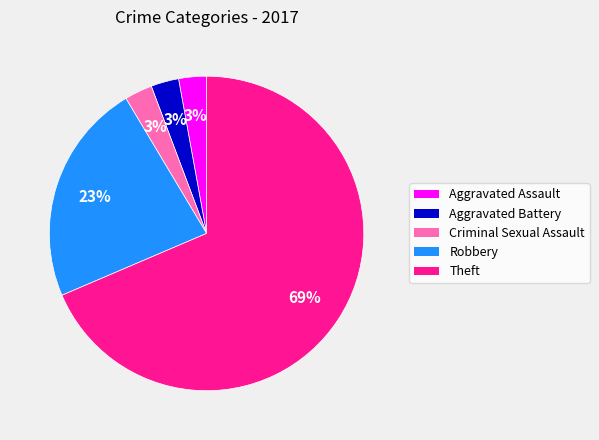

Does any single category account for the majority?

Yes